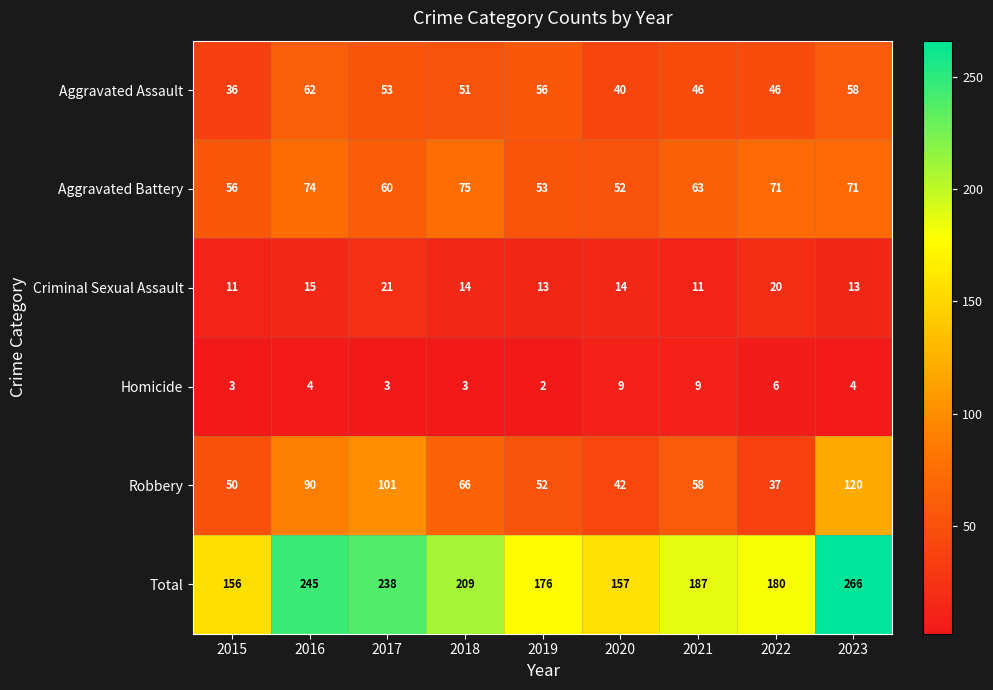

What is the difference between the maximum and minimum values in the Aggravated Battery series?

23